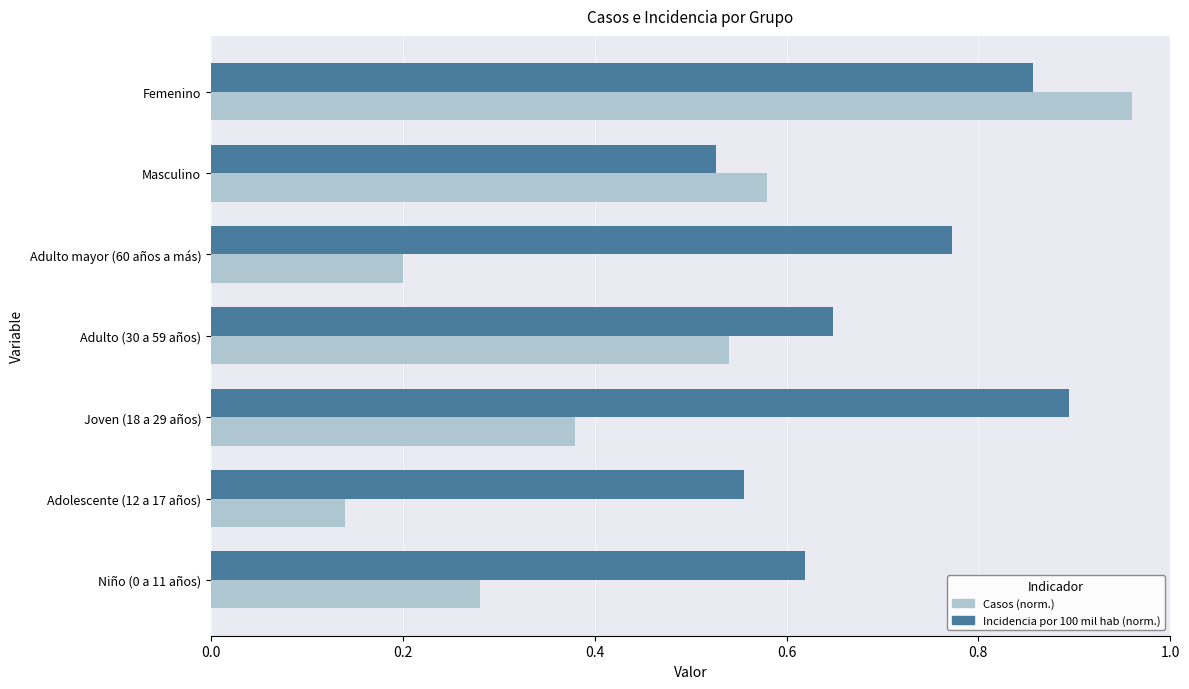

At which label does Incidencia por 100 mil hab (norm.) reach its minimum?

Masculino